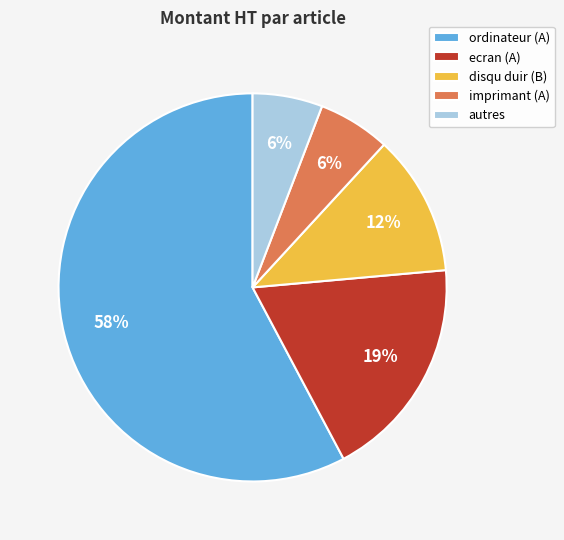

What is the largest slice in the pie chart?

ordinateur (A)